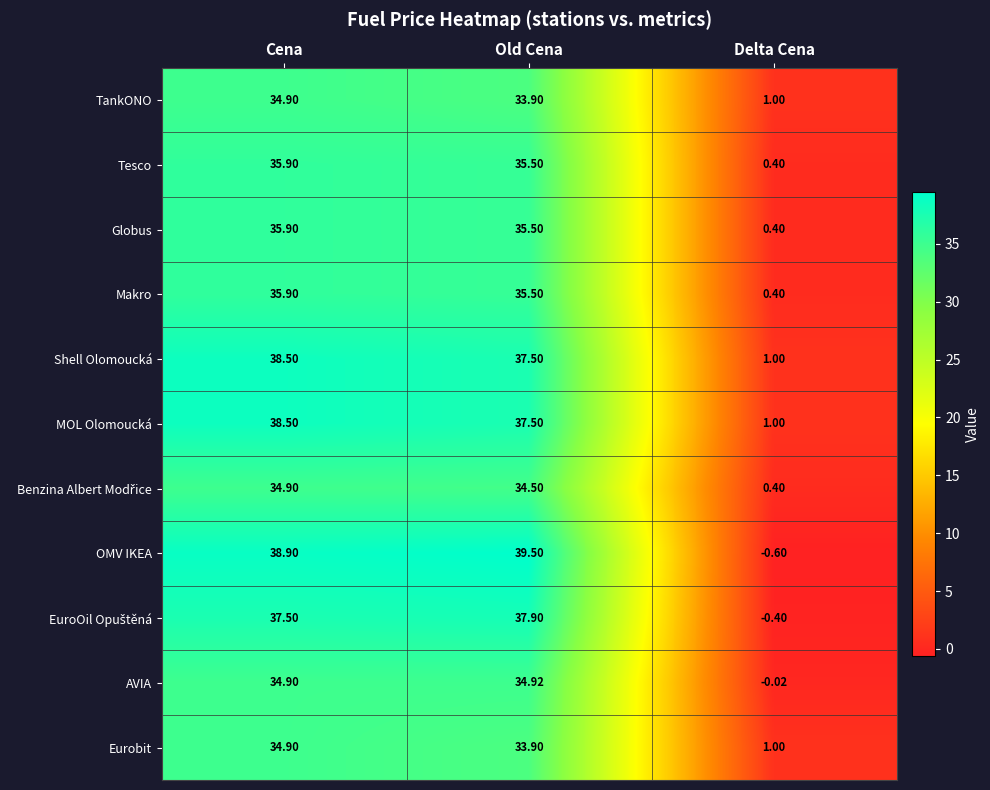

At which category is the sum across all series the highest?

Cena